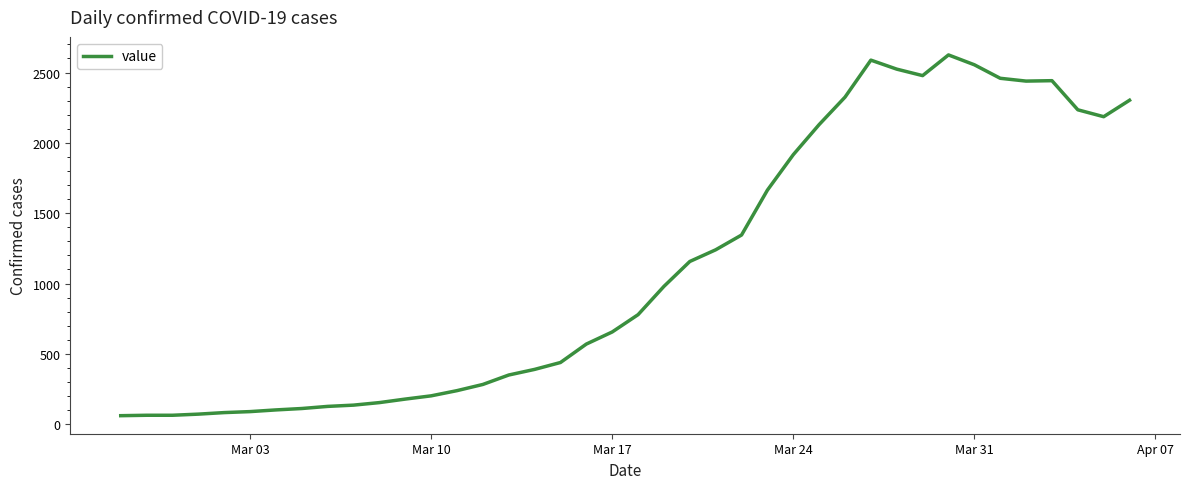

What is the difference between the maximum and minimum values?

2564